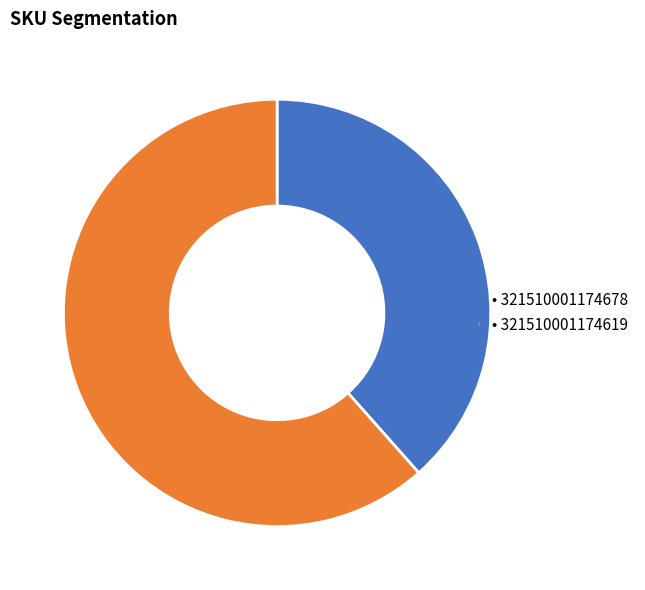

Does any single category account for the majority?

Yes